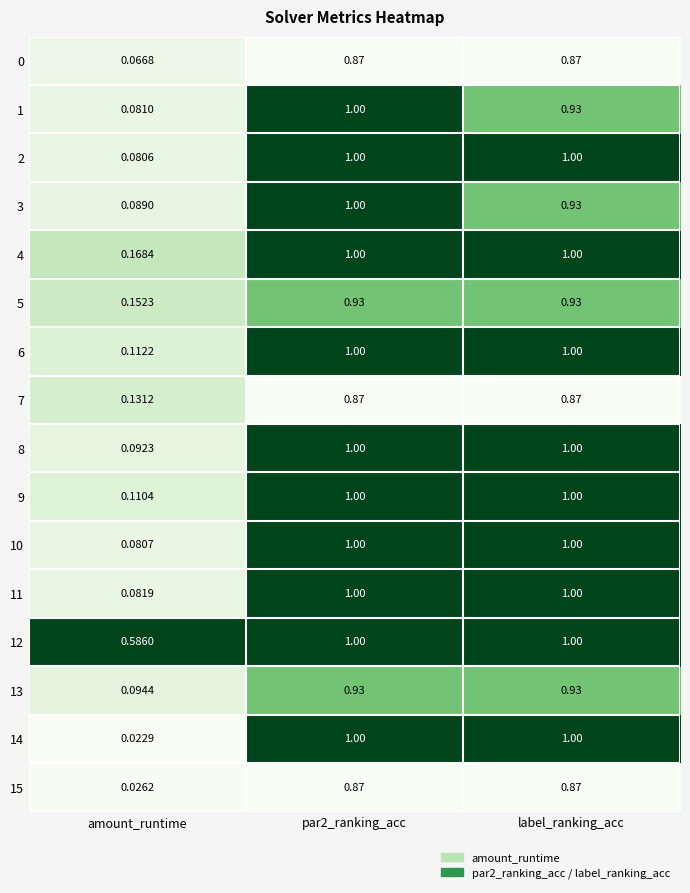

Where is 7 nearest to the value 0?

amount_runtime